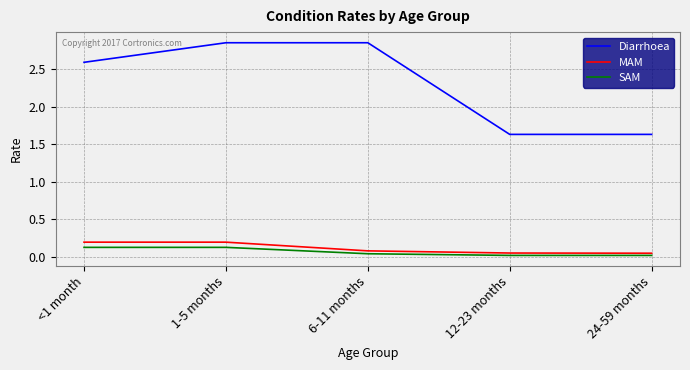

Which series has the largest range (max minus min)?

Diarrhoea